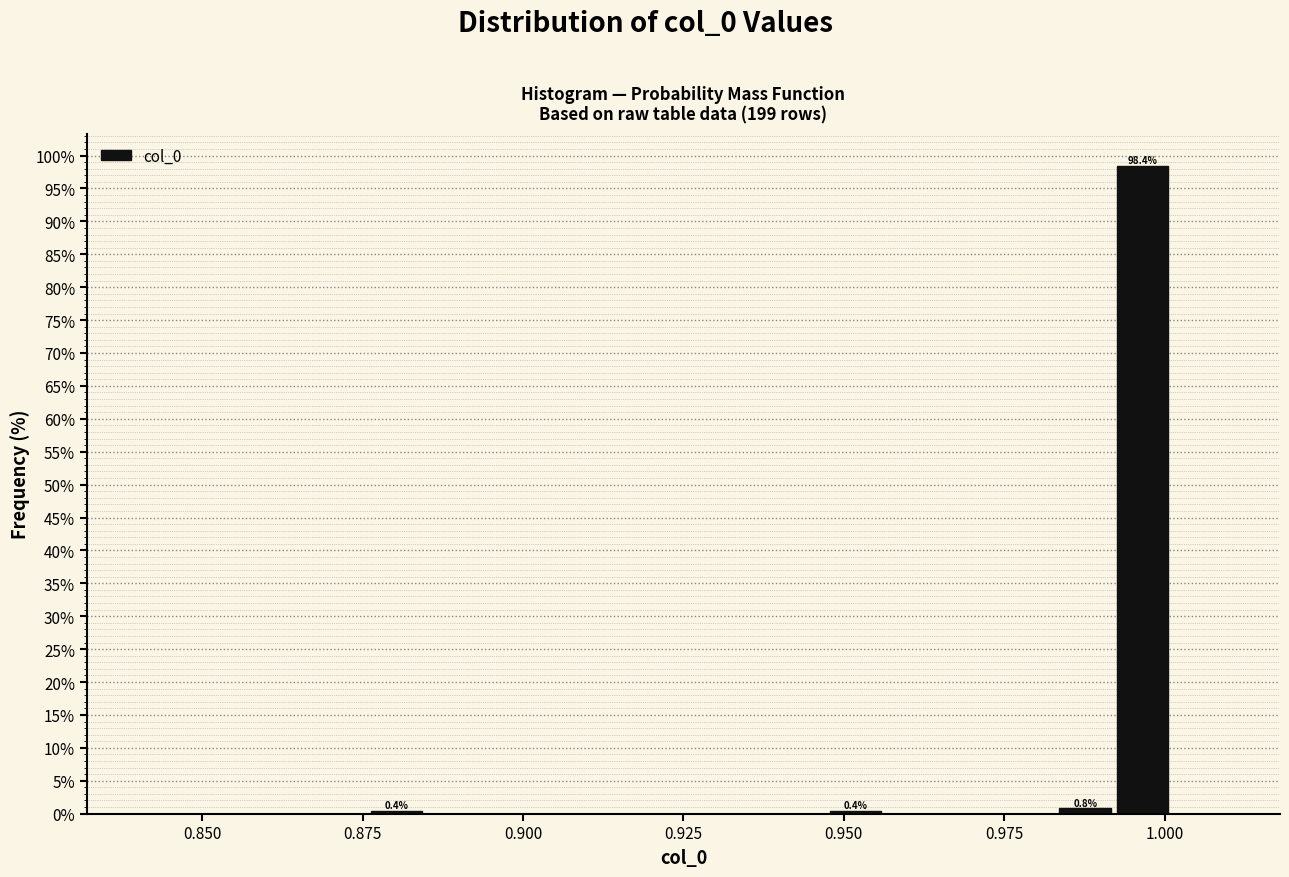

Around what value on the x-axis is the tallest bar? Give the approximate position of its centre, as read against the axis.

0.995